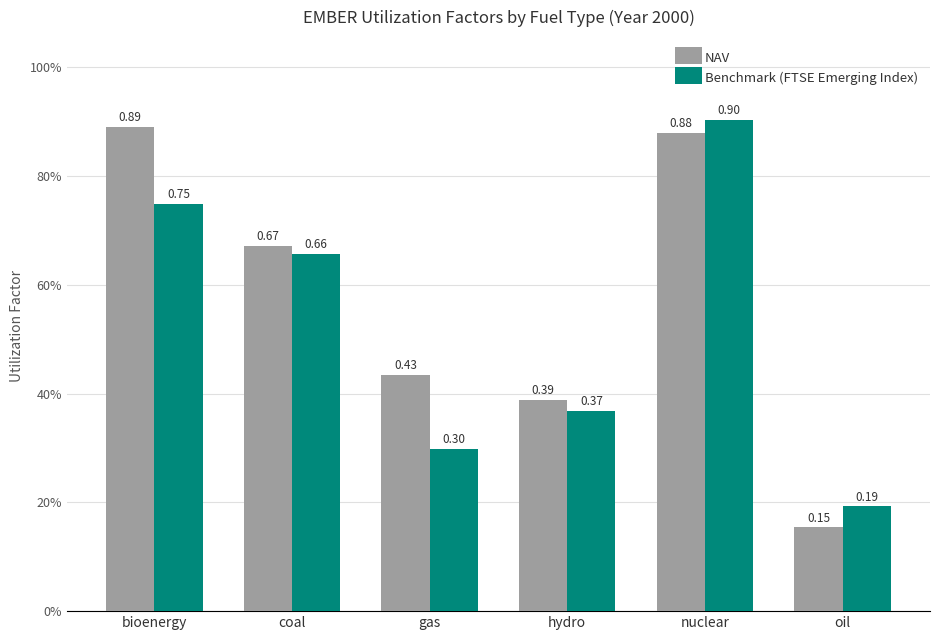

Is the value of NAV at gas greater than the value of Benchmark (FTSE Emerging Index) at hydro?

Yes